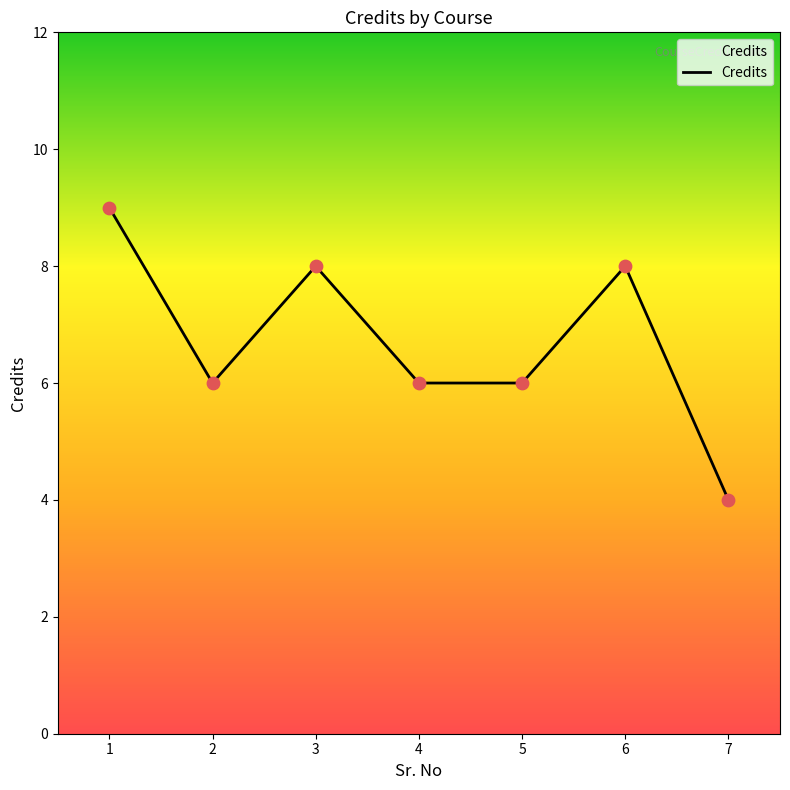

What is the ratio of the value at 5 to the value at 2?

1.0